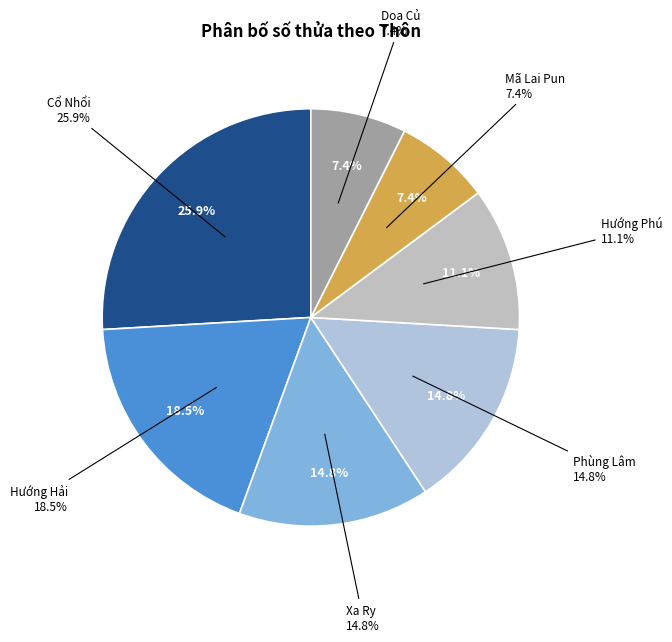

What percentage is the Hướng Hải slice, to the nearest percent?

19%